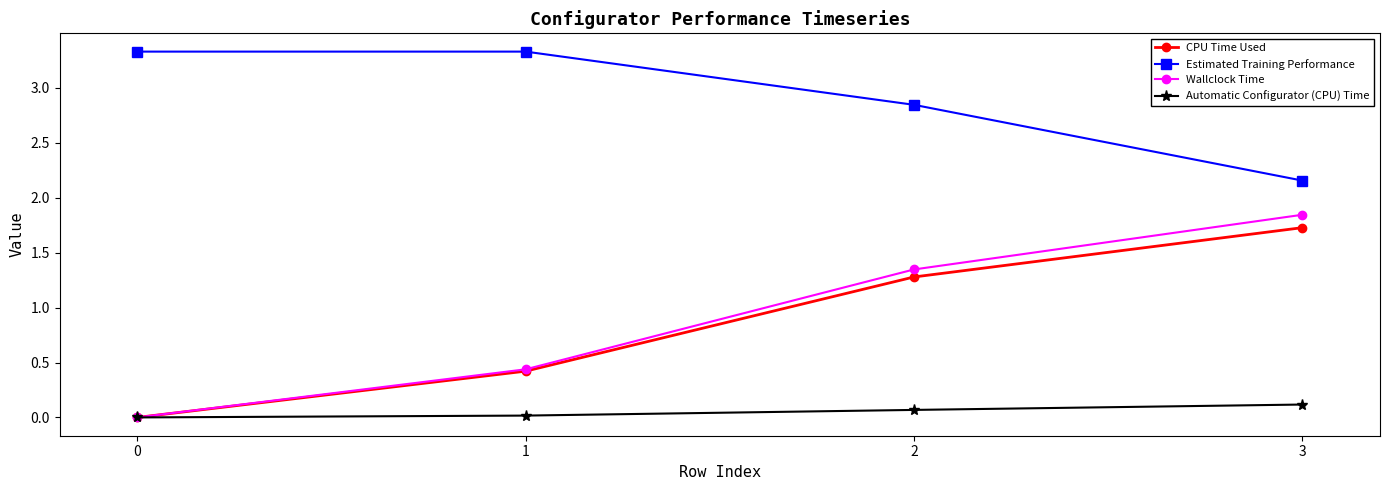

What is the total value across all series at 0?

3.3